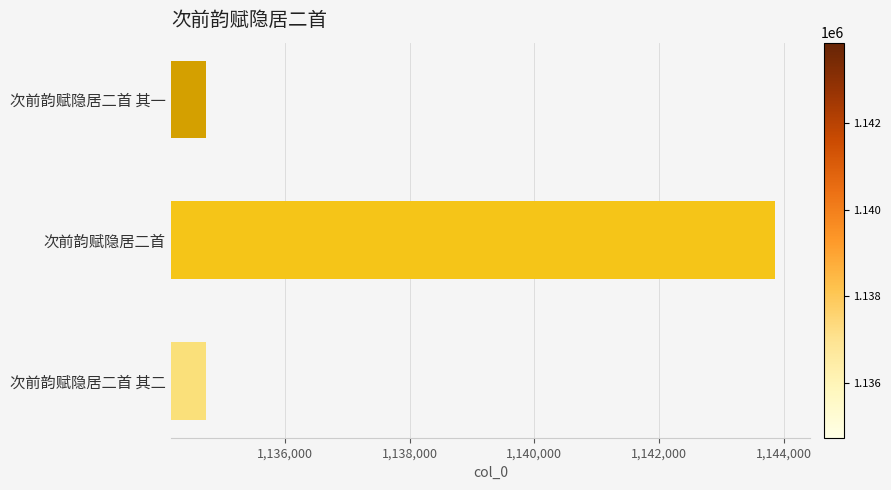

What is the greatest value displayed?

1143853